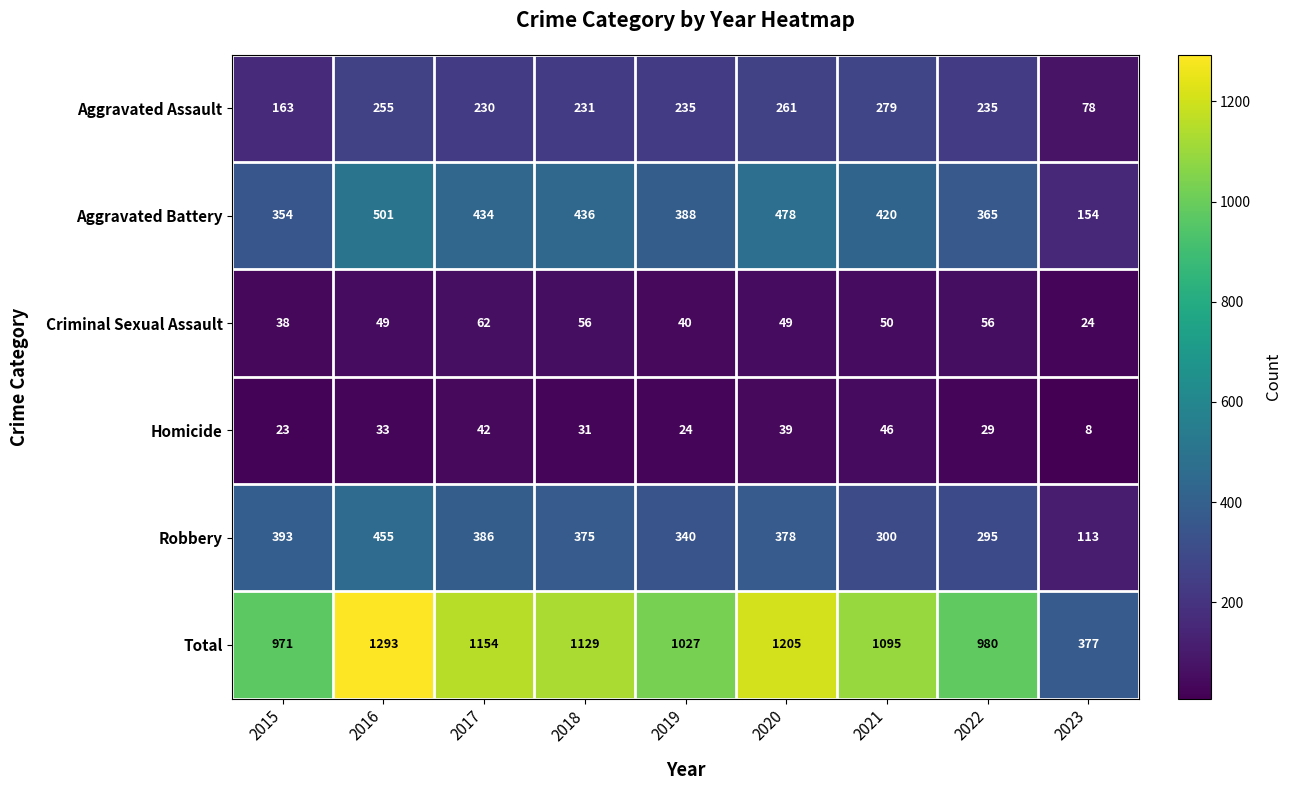

How many categories are shown in the chart?

9